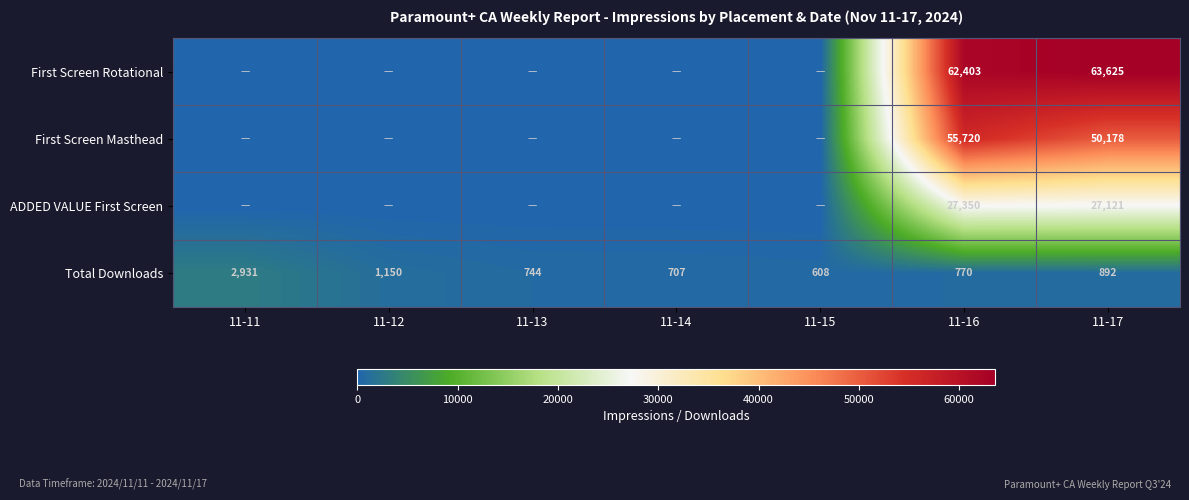

What is the minimum value for Total Downloads?

608